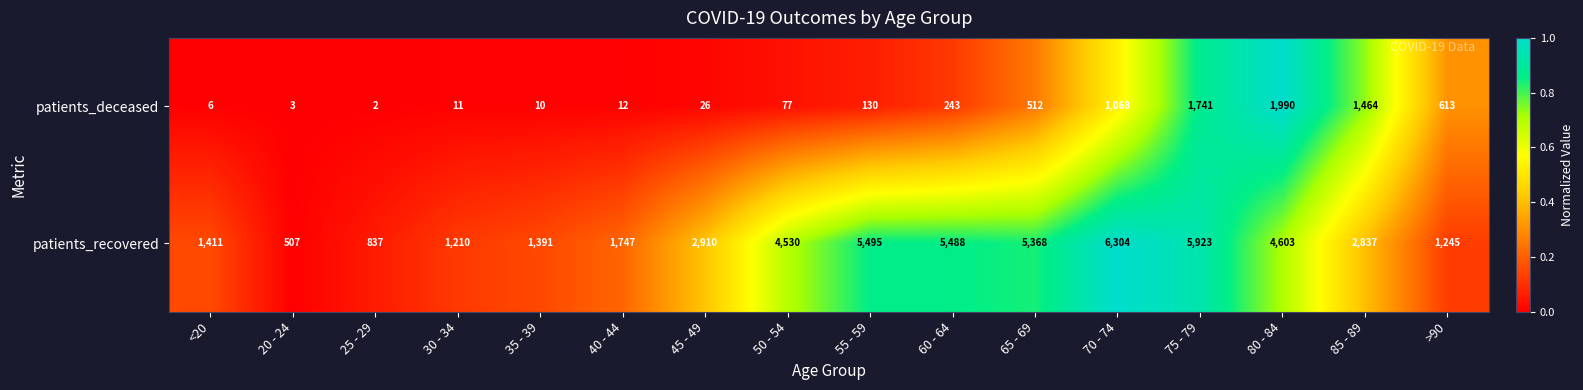

At 80 - 84, list the series in order from largest to smallest.

patients_recovered, patients_deceased